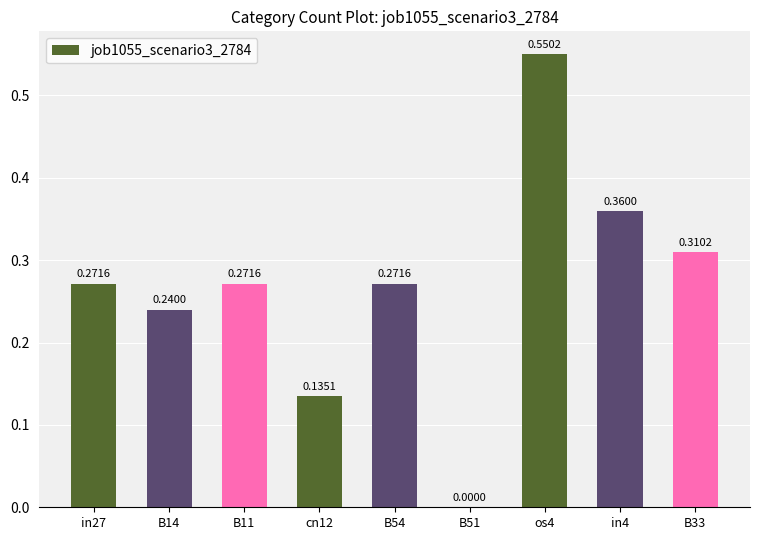

What is the sum of the values at in27 and B14?

0.5